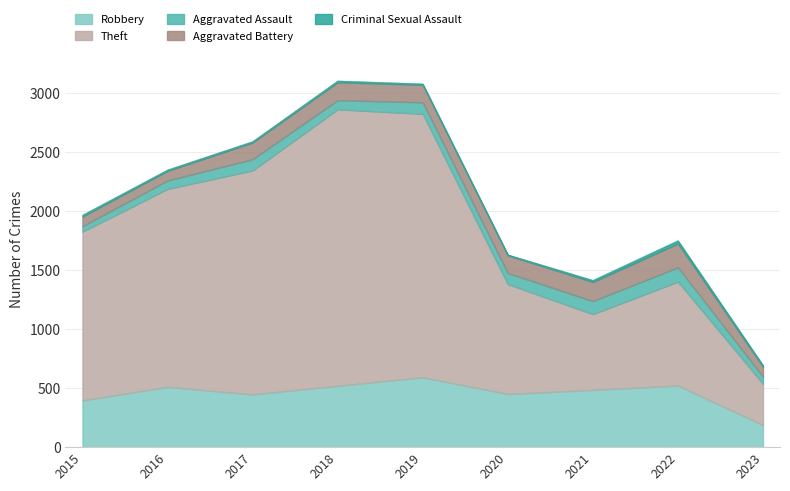

At which category is the sum across all series the highest?

2018